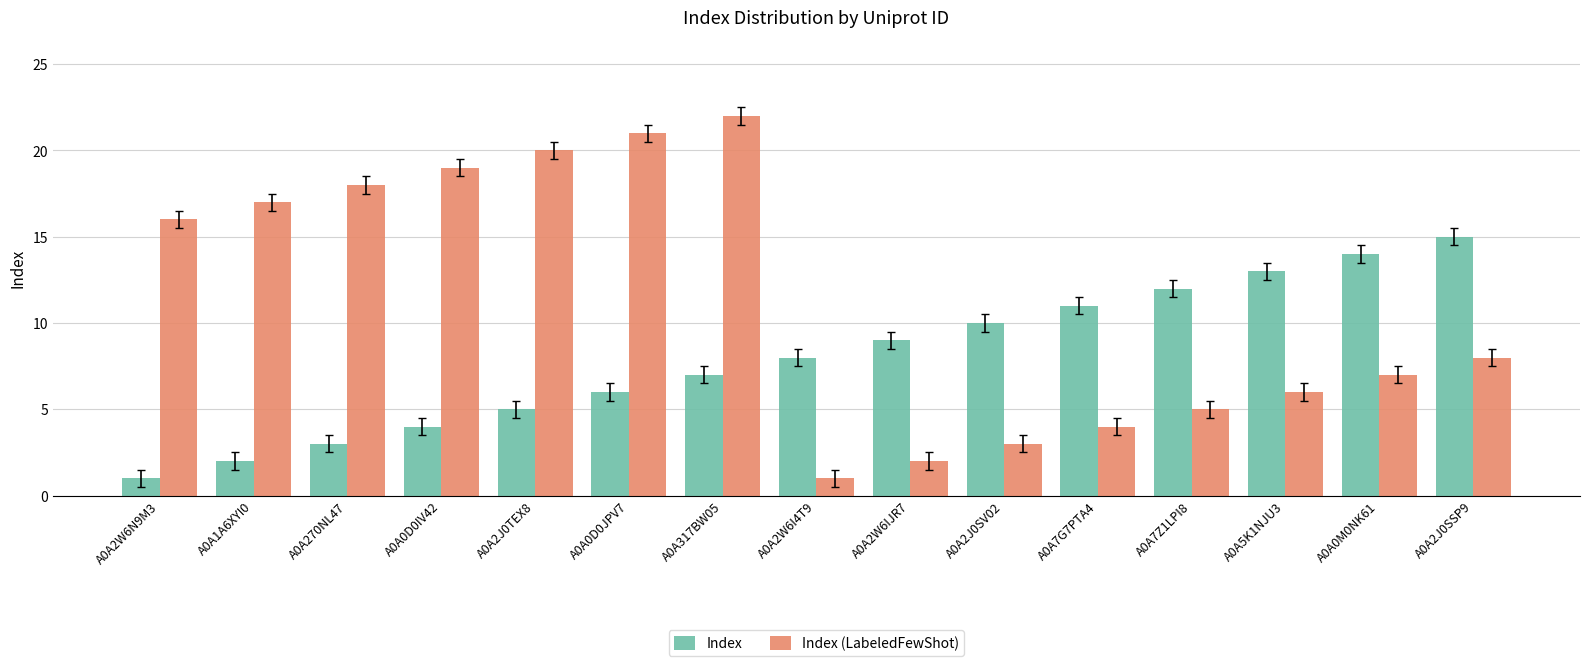

What is the difference between the maximum and second lowest values in the Index (LabeledFewShot) series?

20